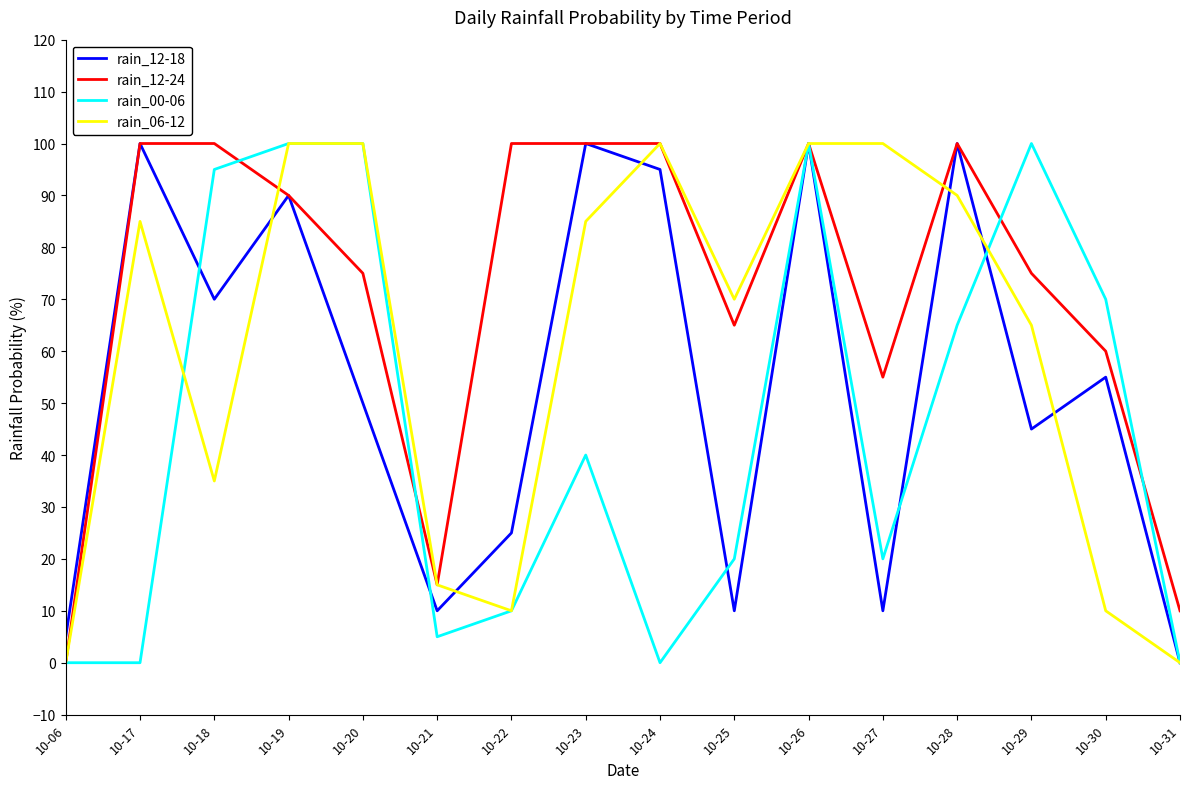

Where is the first local maximum for rain_06-12?

10-17